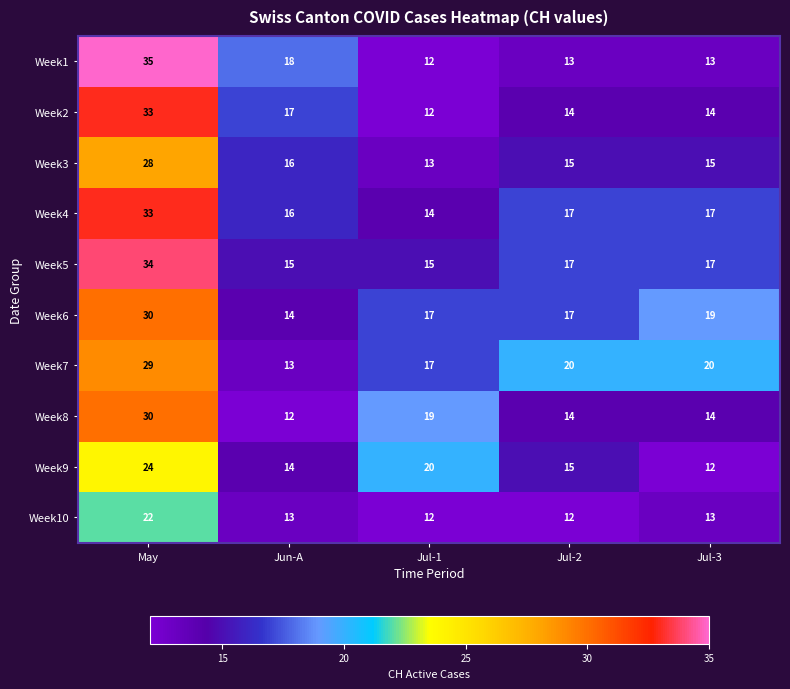

Which category has the highest value in the Week9 series?

May